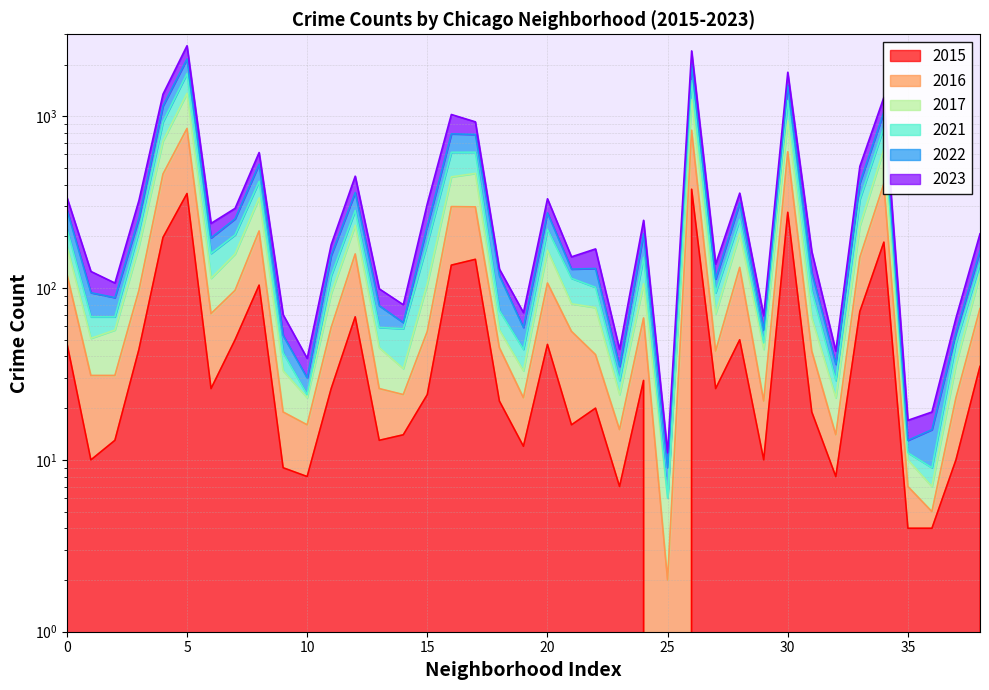

Reading right to left, extract all data points from this chart.

2023: 207	67	19	17	1289	511	43	163	1803	69	357	138	2401	11	248	44	169	152	331	72	129	928	1024	310	80	99	448	179	39	70	615	291	238	2573	1344	324	107	125	338
2015: 35	10	4	4	185	73	8	19	276	10	50	26	376	0	29	7	20	16	47	12	22	147	136	24	14	13	68	26	8	9	104	50	26	355	197	44	13	10	48
2016: 76	23	5	7	405	151	14	43	621	22	132	43	829	2	67	15	41	56	107	23	45	297	298	56	24	26	158	59	16	19	215	97	71	849	461	97	31	31	121
2022: 165	55	15	13	1059	409	36	123	1520	57	313	113	2012	9	207	35	130	129	274	59	118	784	790	230	63	79	360	155	30	53	526	253	196	2156	1148	256	88	94	287
2017: 121	36	7	10	645	230	23	67	940	44	208	71	1251	6	106	24	77	81	166	33	57	465	444	106	34	45	232	93	23	33	335	158	114	1360	718	176	57	51	176
2021: 139	48	9	11	863	329	29	96	1234	48	251	94	1611	6	151	29	101	114	220	44	74	618	617	182	58	59	283	118	24	42	418	204	159	1773	928	215	68	68	222